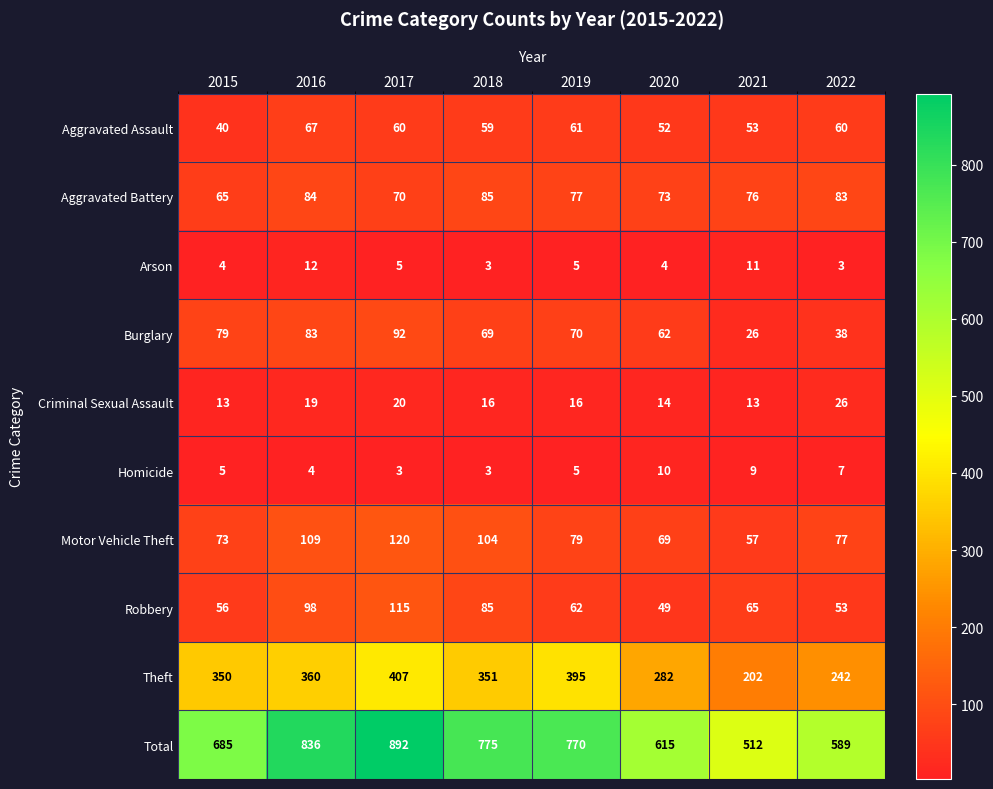

List the labels in order of Motor Vehicle Theft value, largest first.

2017, 2016, 2018, 2019, 2022, 2015, 2020, 2021